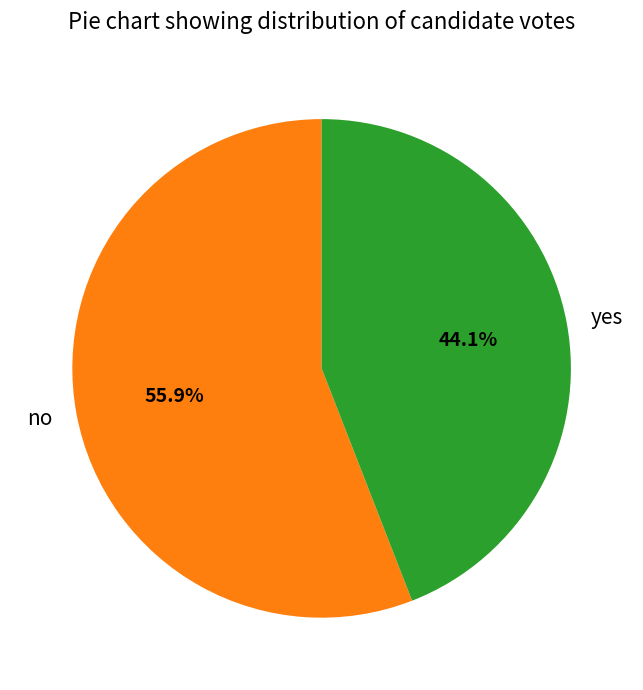

To the nearest percent, what is the average slice percentage?

50%